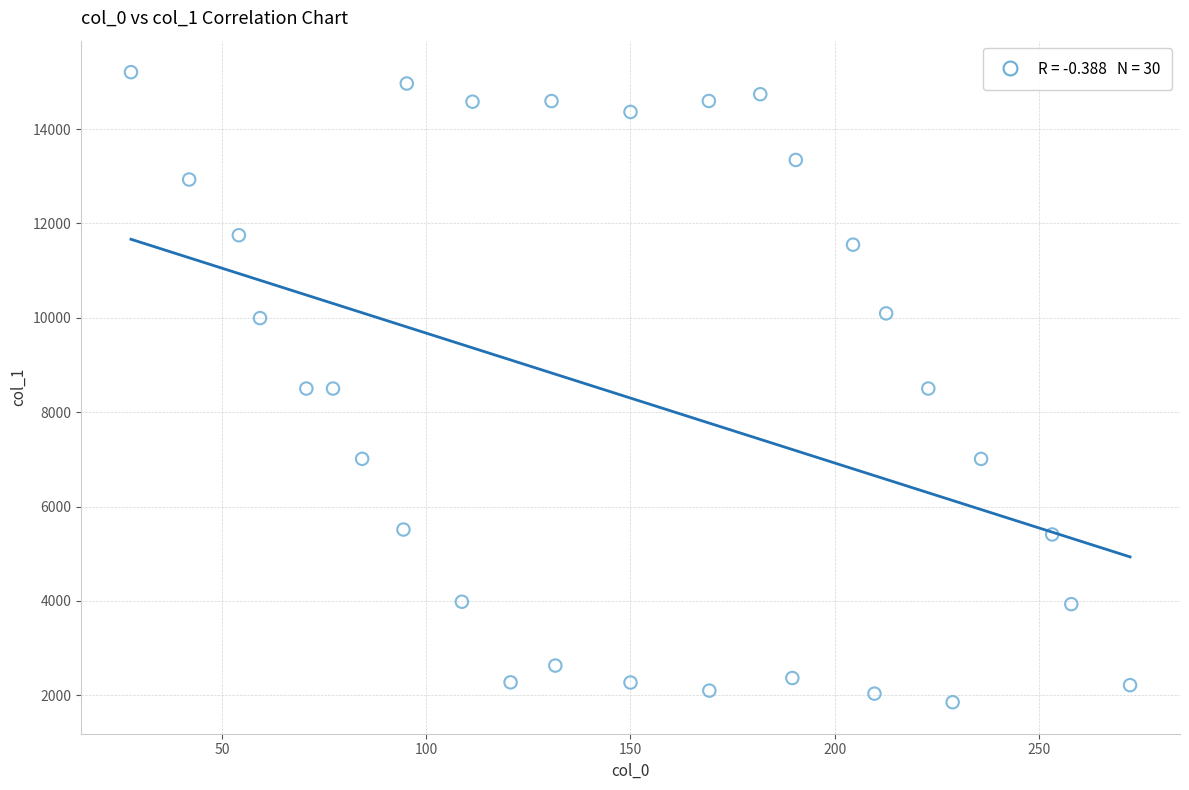

What is the range of Y values (max minus min)?

13352.6